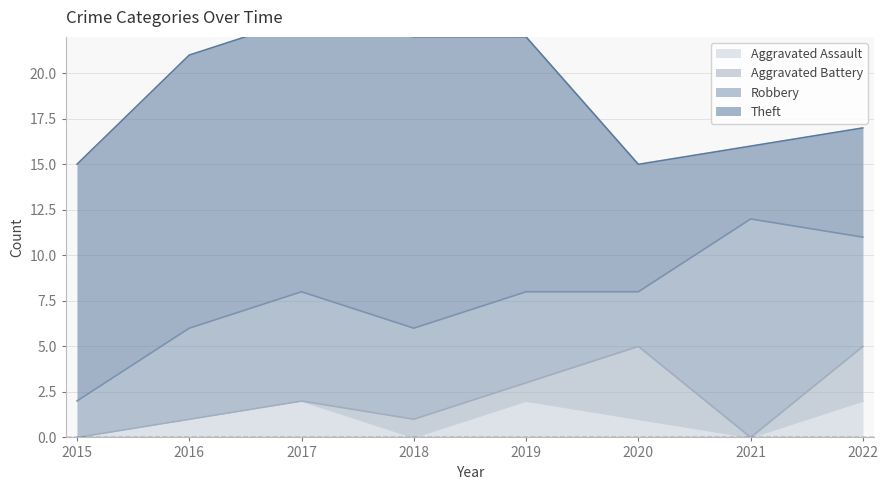

Which series has the largest total across all categories?

Theft